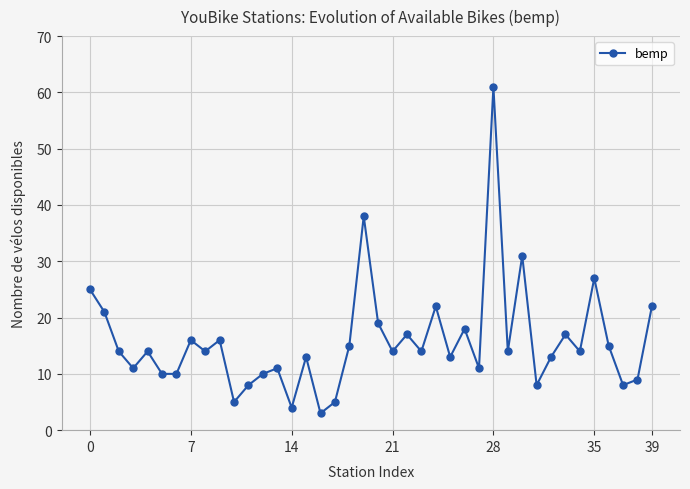

What is the difference between the maximum and minimum values?

58